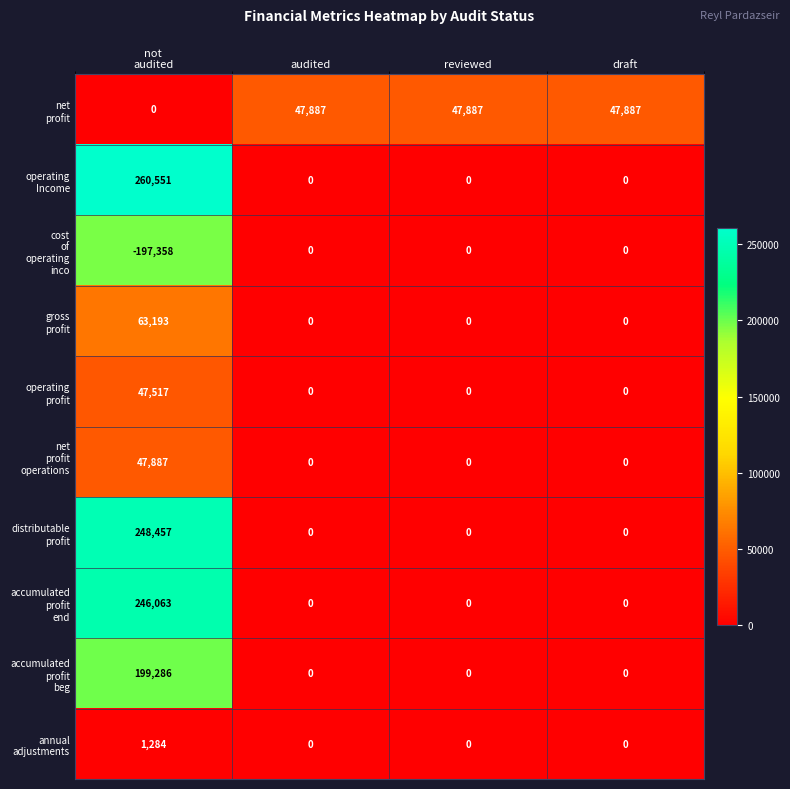

How many categories are shown in the chart?

4